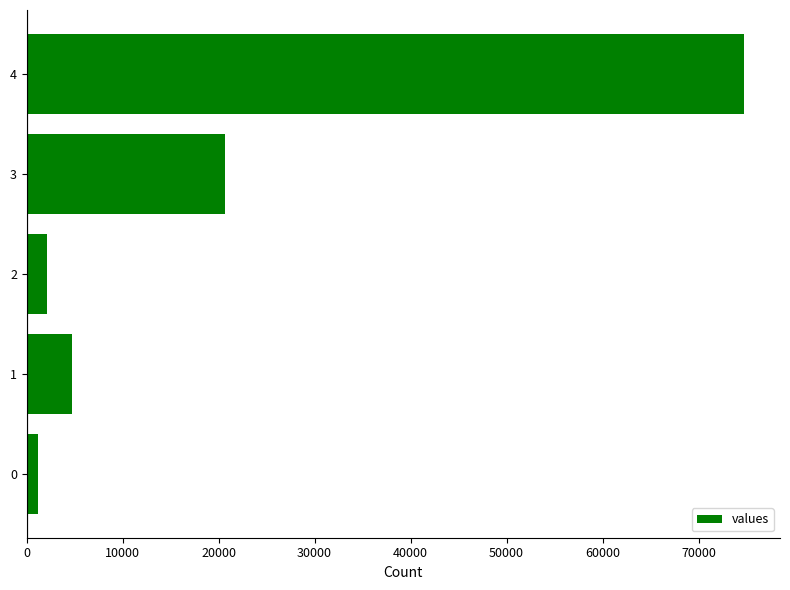

Rank the categories by value from lowest to highest.

0, 2, 1, 3, 4